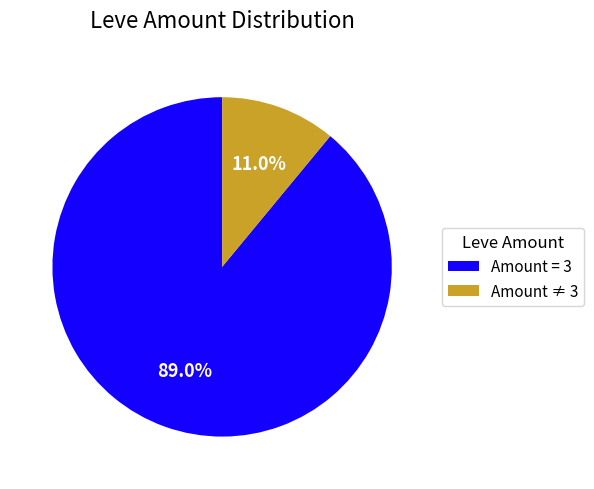

Between Amount ≠ 3 and Amount = 3, which is larger?

Amount = 3